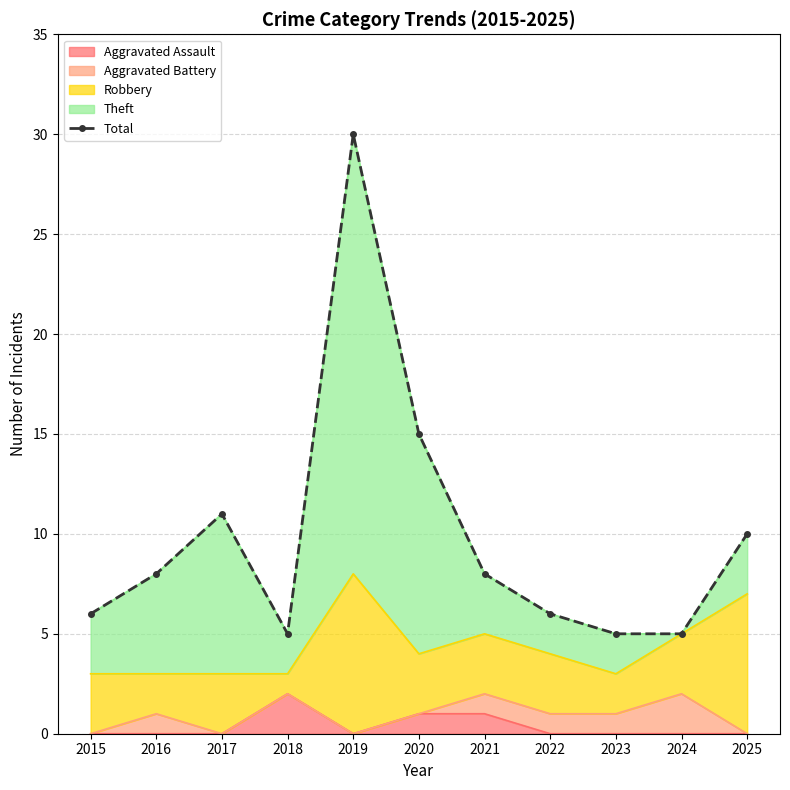

At which category does the data reach its first local valley?

2018